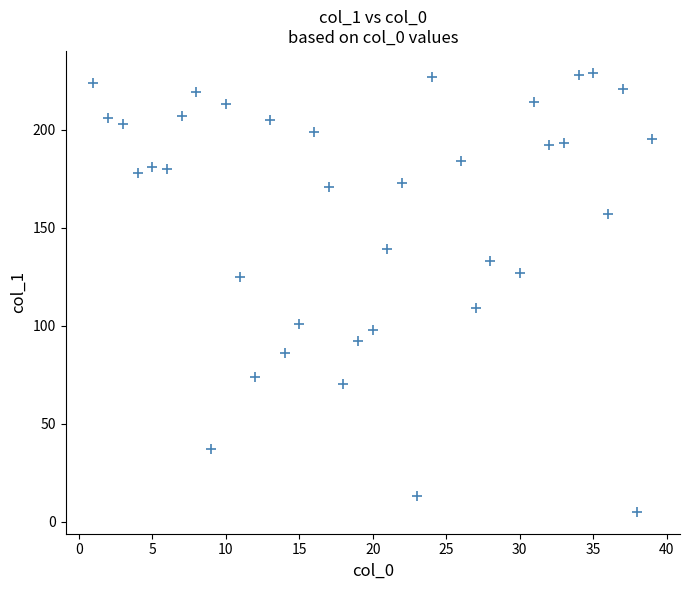

What is the range of Y values (max minus min)?

224